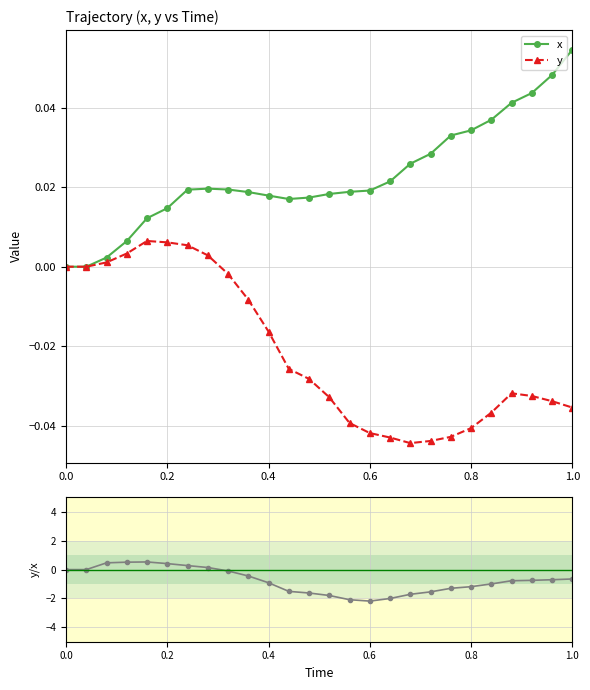

The y series shows -0.1 at 0.6. True or false?

False